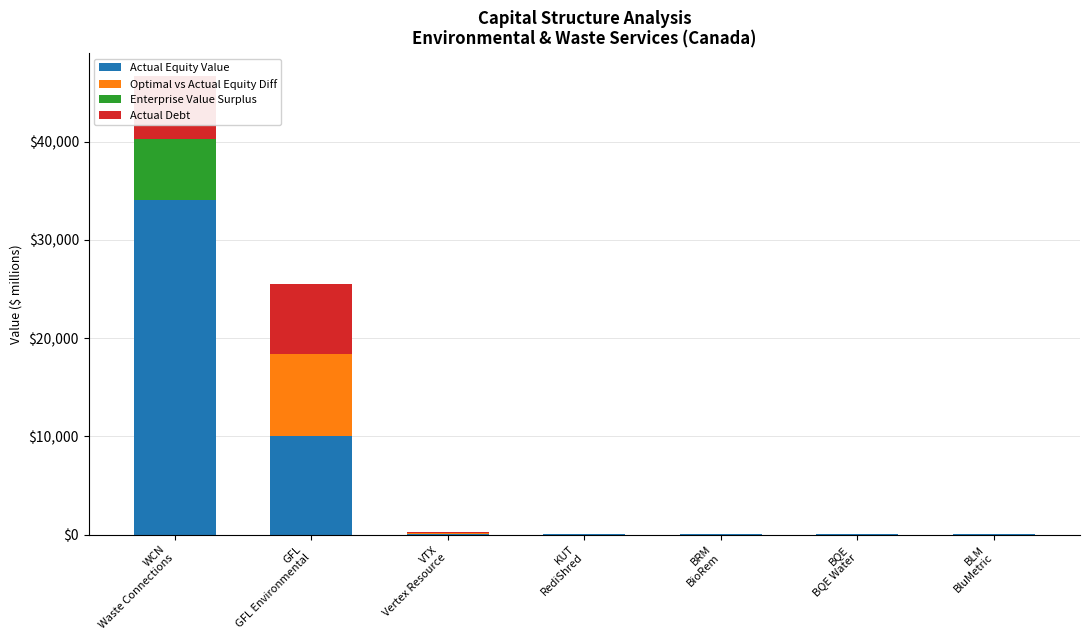

True or false: Actual Equity Value has a value of 27.0 at BQE
BQE Water.

True